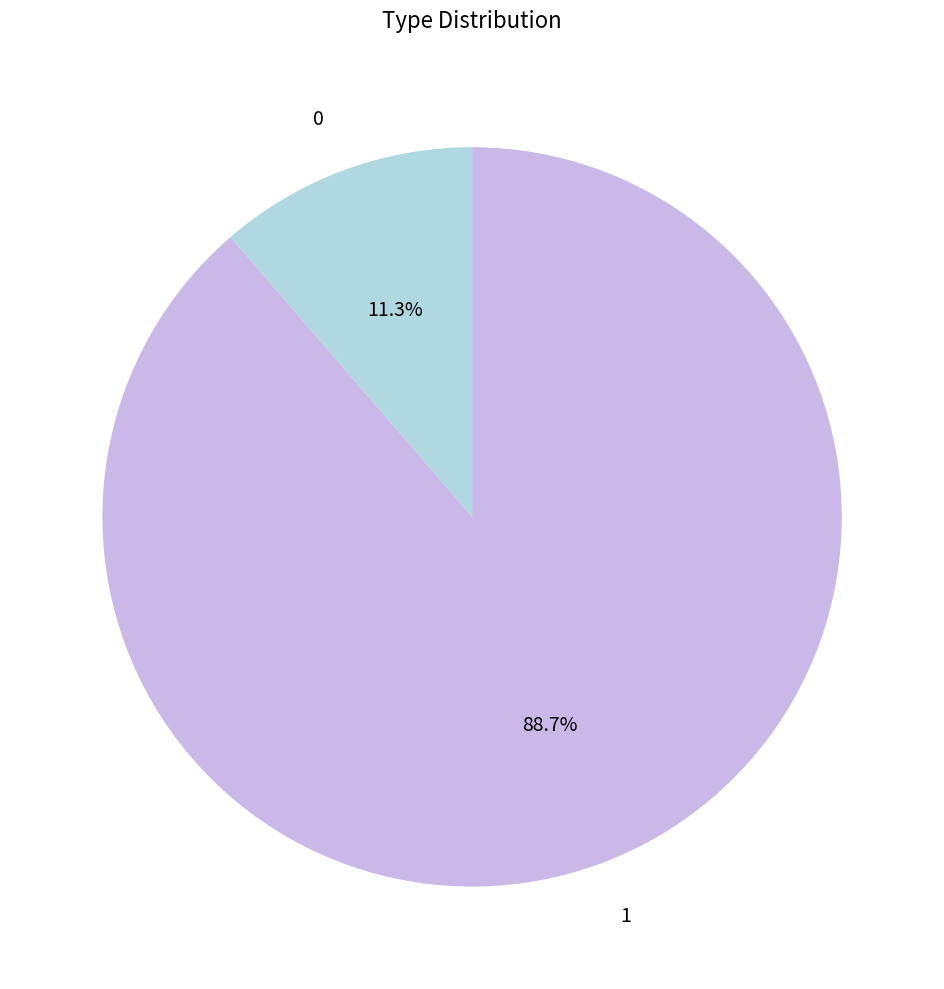

To the nearest percent, what is the average slice percentage?

50%